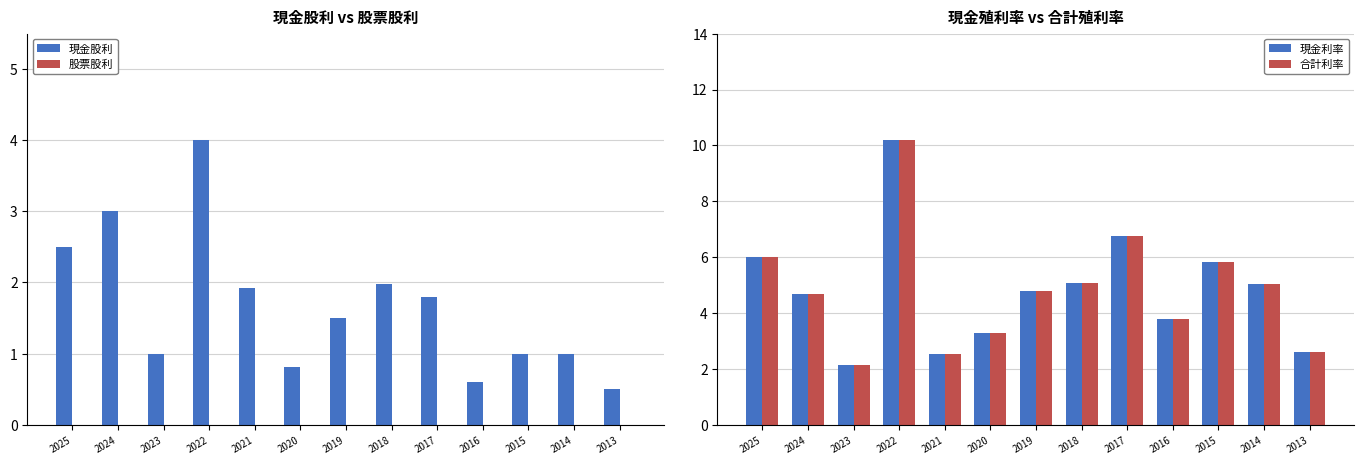

How many data points in 合計利率 are less than 4?

5